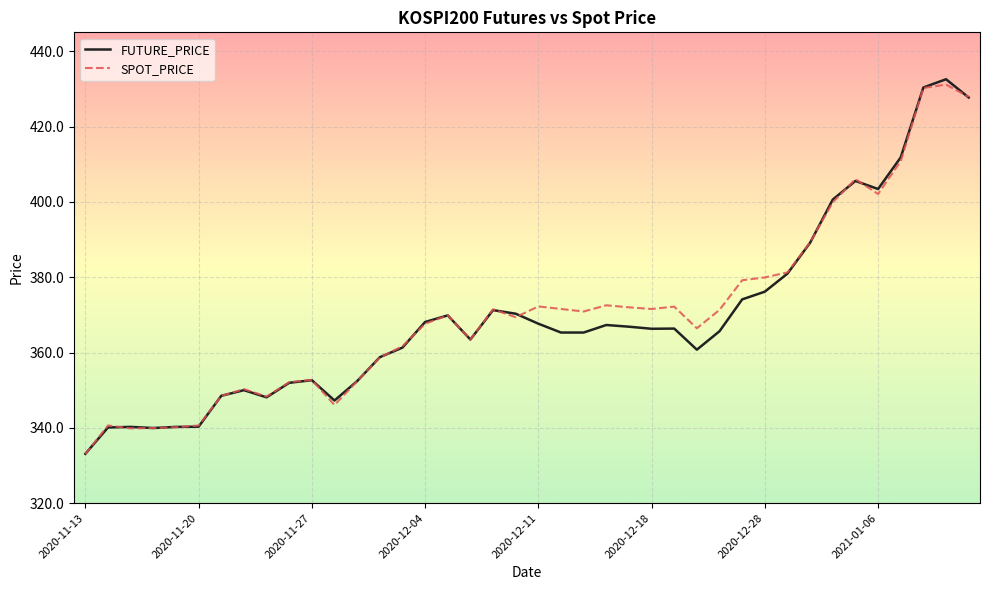

What is the minimum value for SPOT_PRICE?

333.0